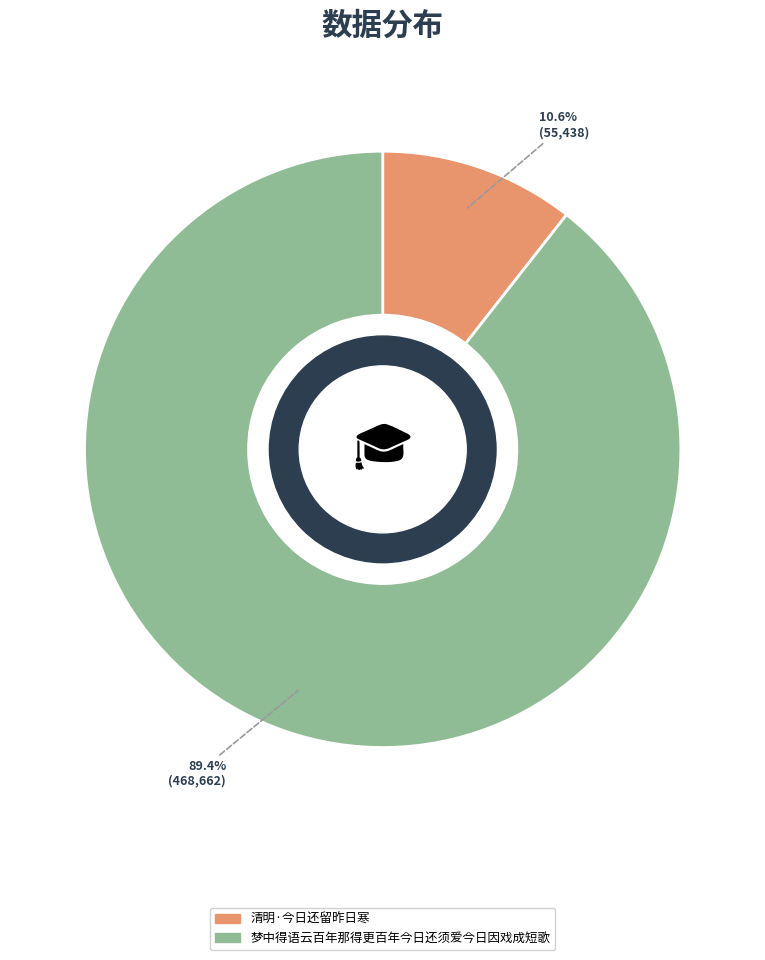

The 清明·今日还留昨日寒 slice represents 11% of the pie. True or false?

True